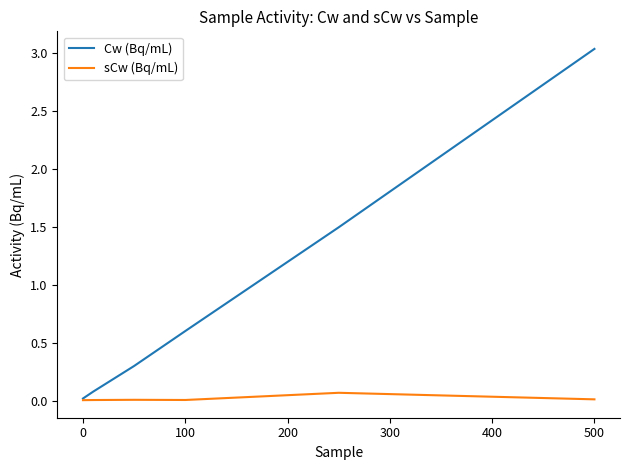

Which series has the widest spread of values?

Cw (Bq/mL)